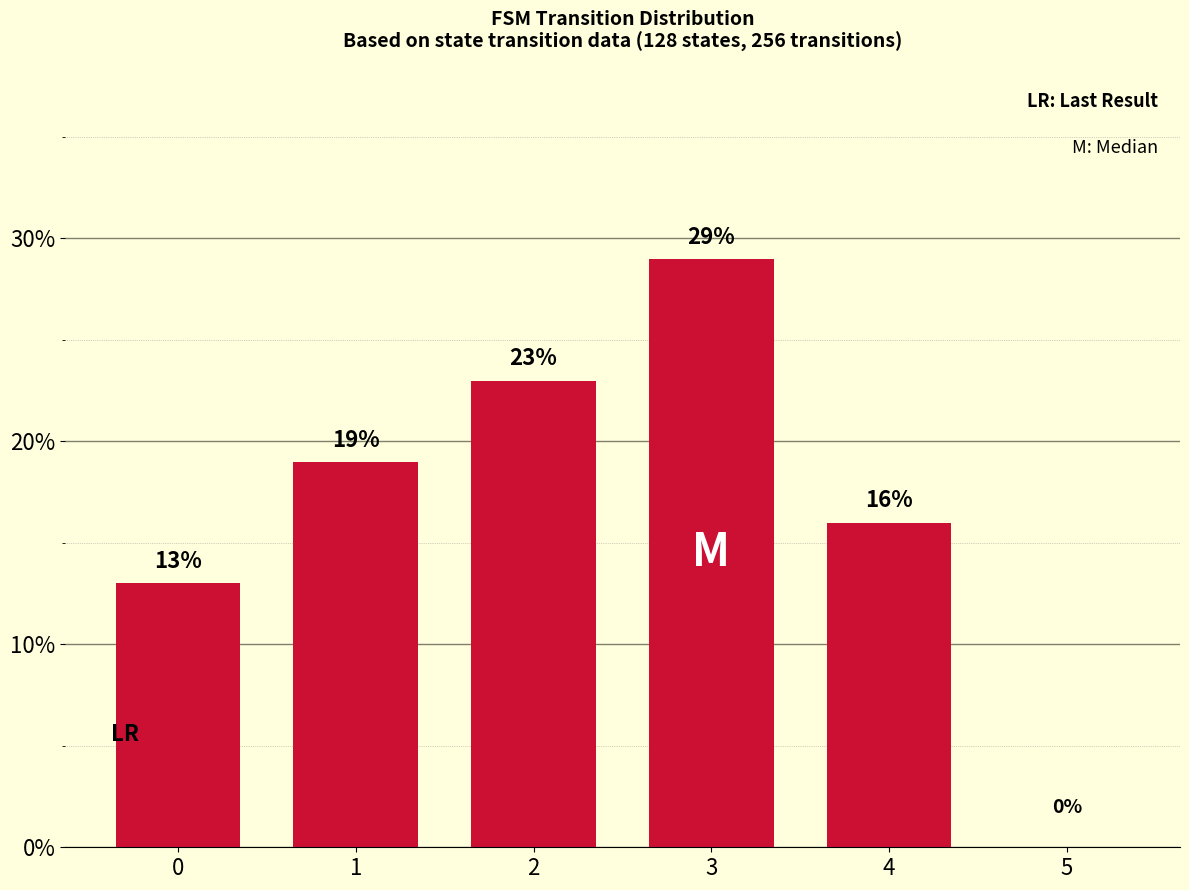

Count the number of data series in this chart.

1